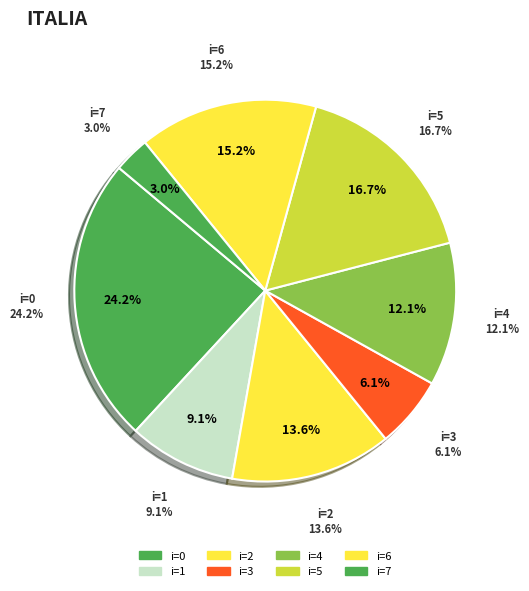

Do 4 and 0 together represent more than half of the pie?

No